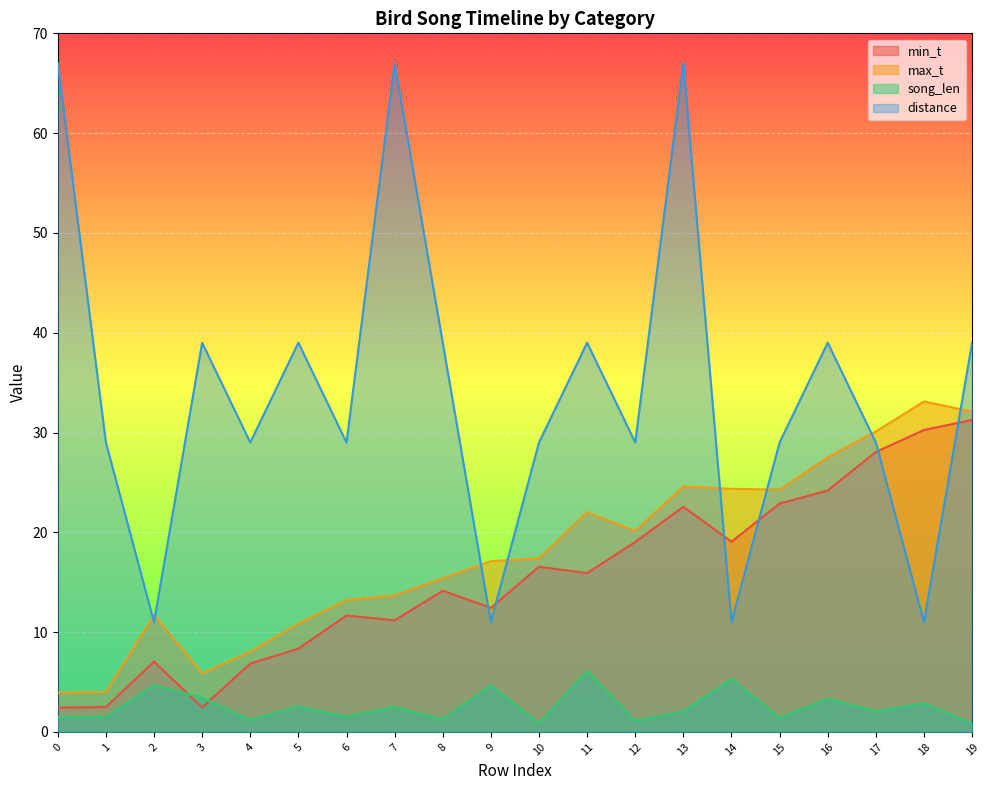

Which series has the widest spread of values?

distance